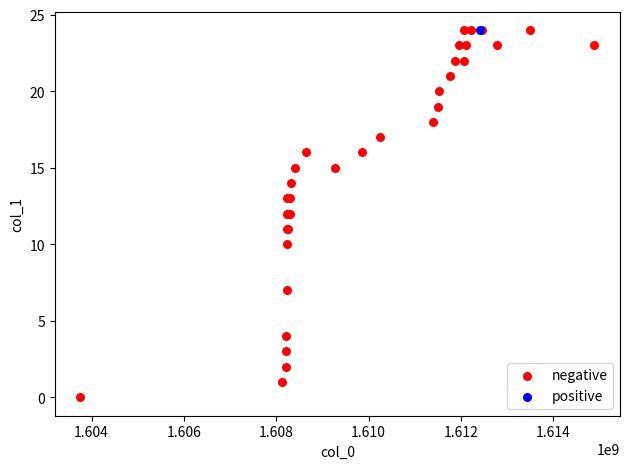

What are all the series names shown in the legend?

negative, positive